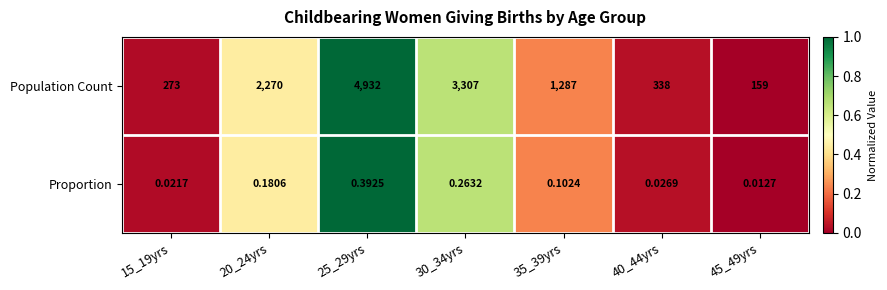

Which series has the largest total across all categories?

Population Count